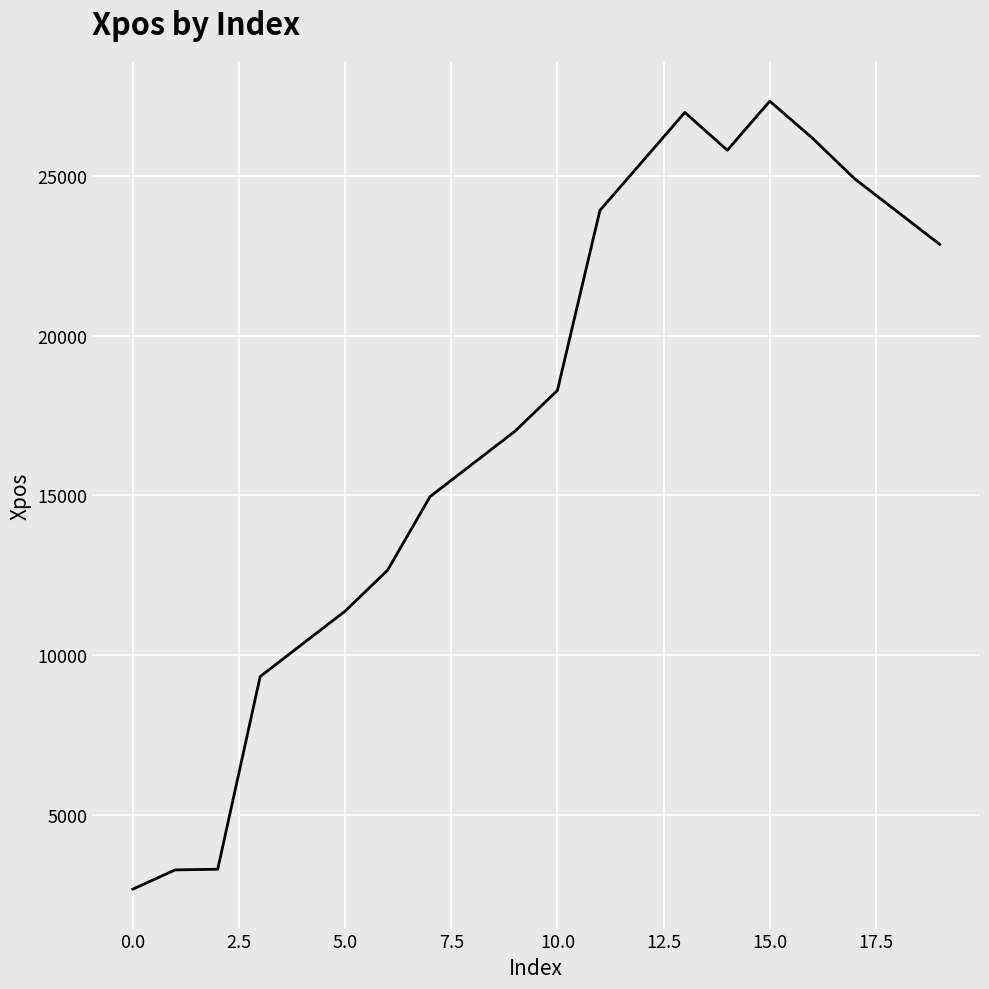

What is the difference between the maximum and minimum values?

24668